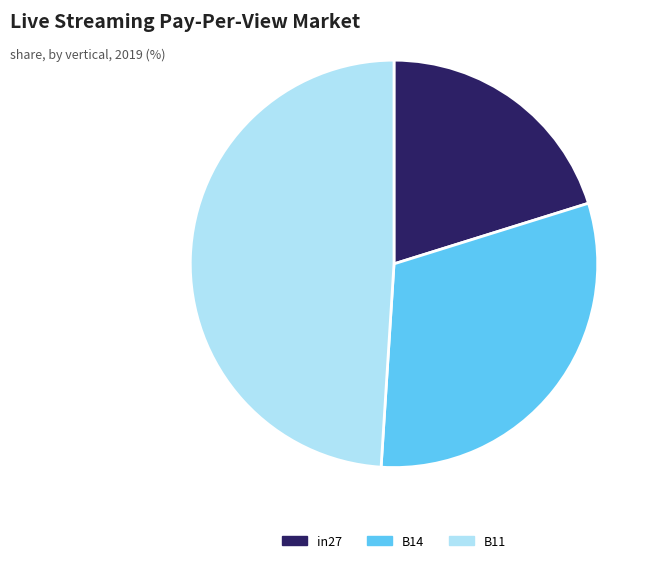

True or false: in27 accounts for 20% of the total.

True